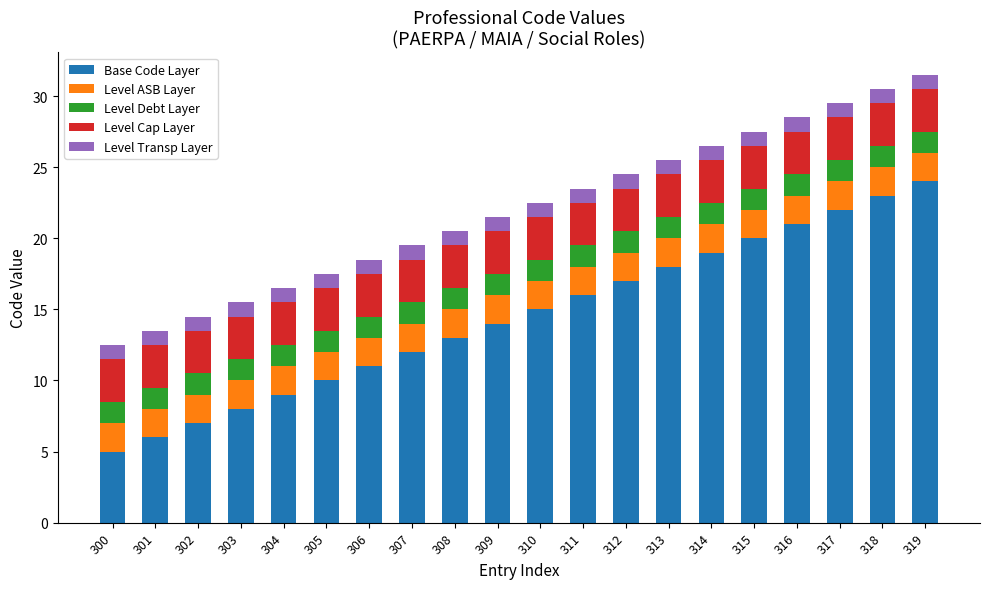

What is the minimum value for Base Code Layer?

5.0